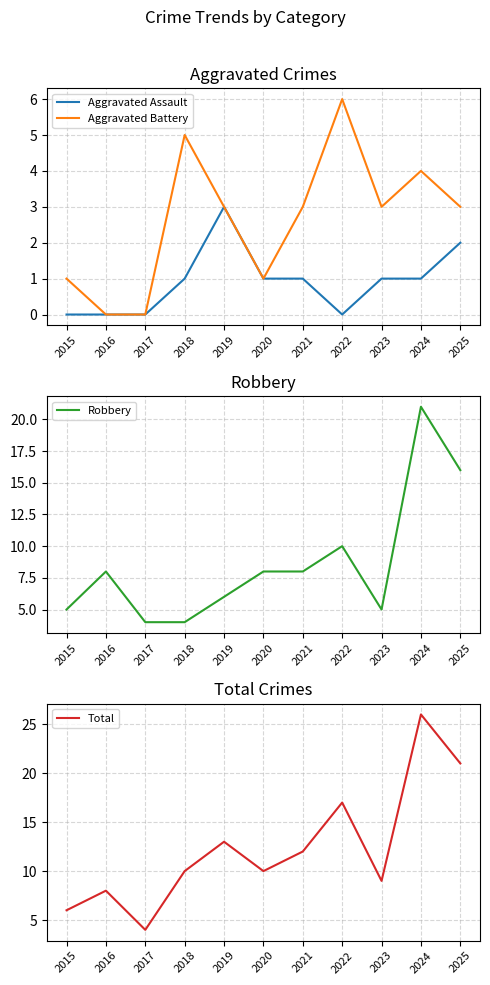

Which category has the lowest value in the Aggravated Assault series?

2015